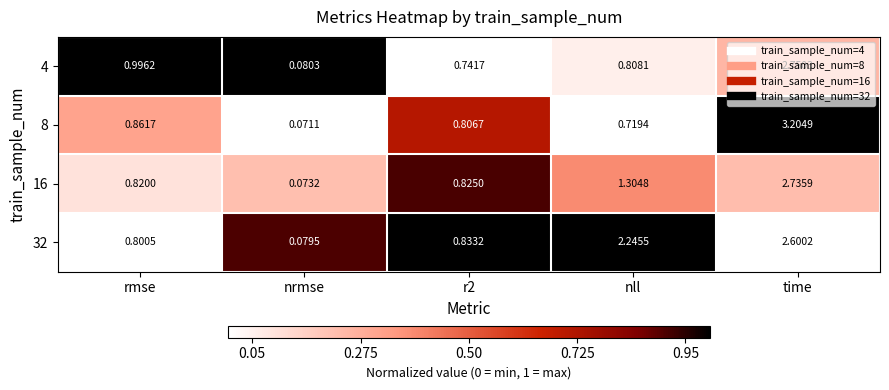

At which label does 8 reach its minimum?

nrmse